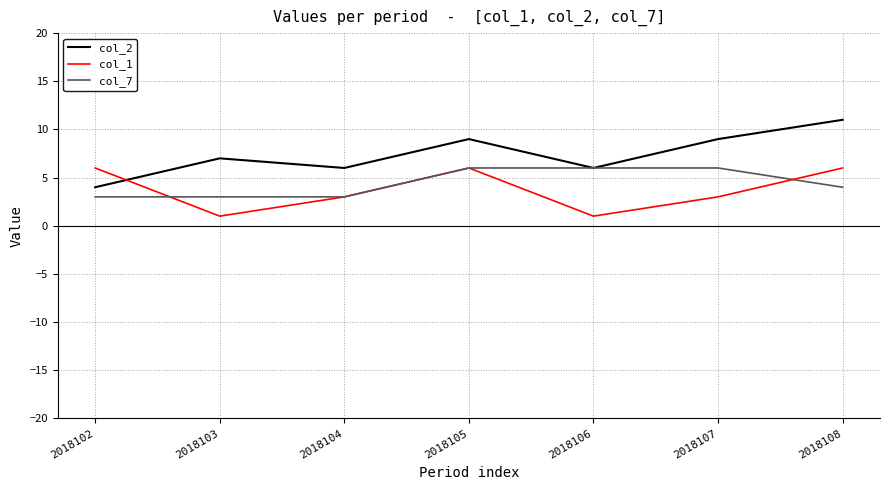

What is the difference between the maximum and minimum values in the col_7 series?

3